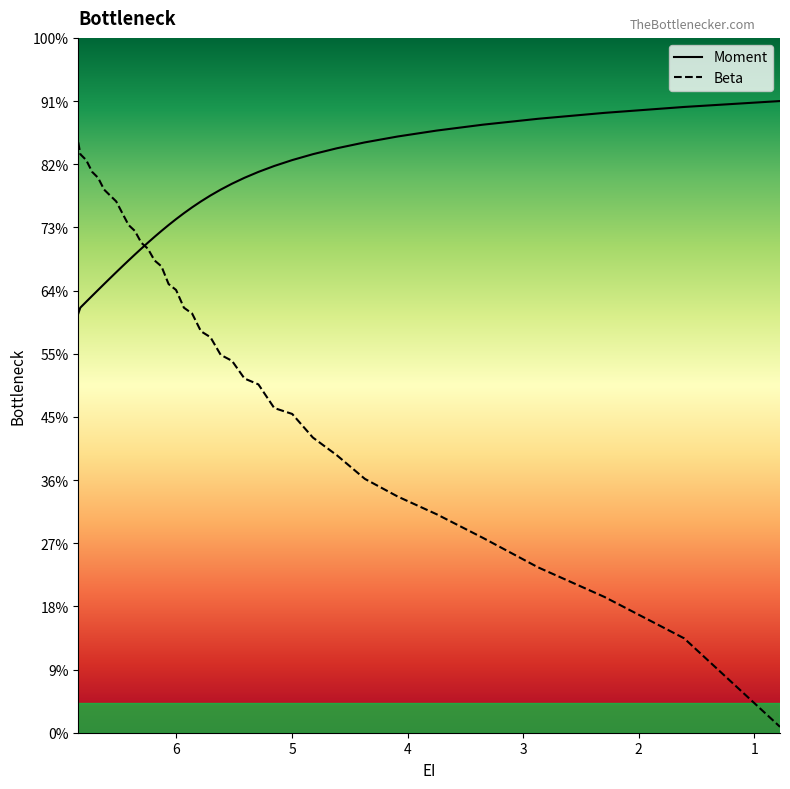

Which series has the largest total across all categories?

Moment